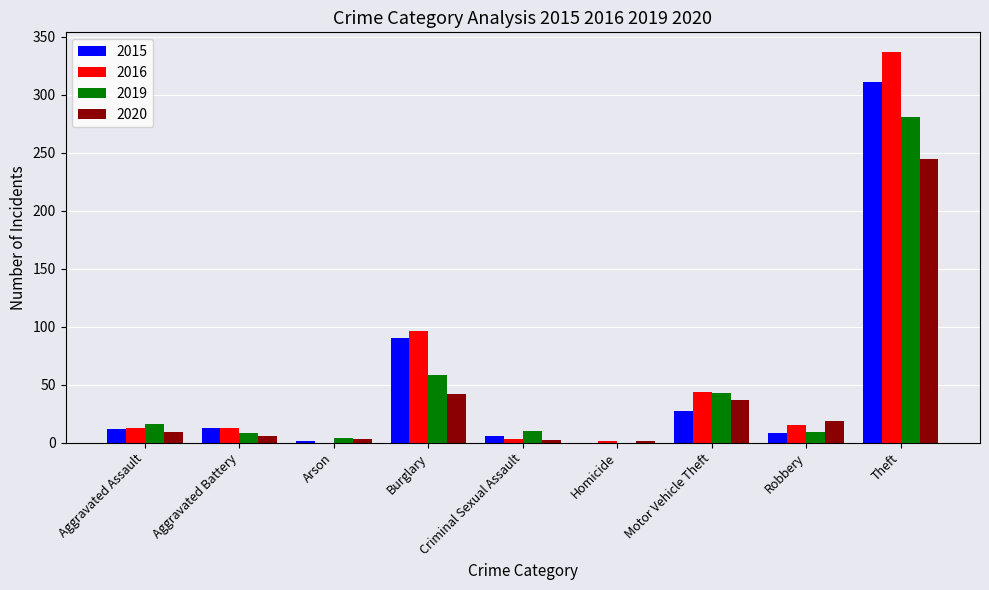

At which category is the sum across all series the highest?

Theft